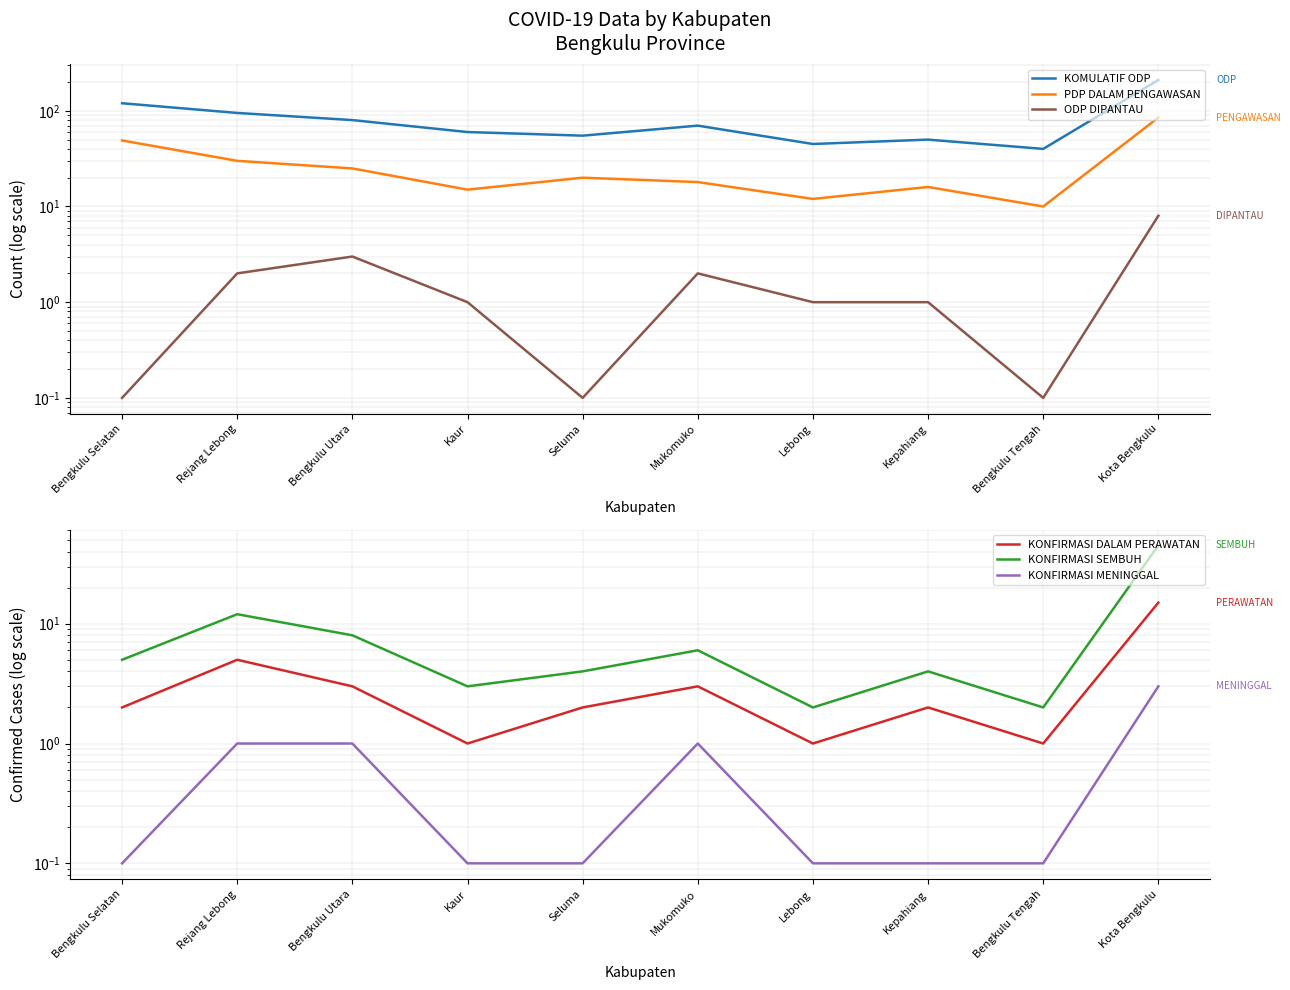

At Kepahiang, list the series in order from largest to smallest.

KOMULATIF ODP, PDP DALAM PENGAWASAN, KONFIRMASI SEMBUH, KONFIRMASI DALAM PERAWATAN, ODP DIPANTAU, KONFIRMASI MENINGGAL